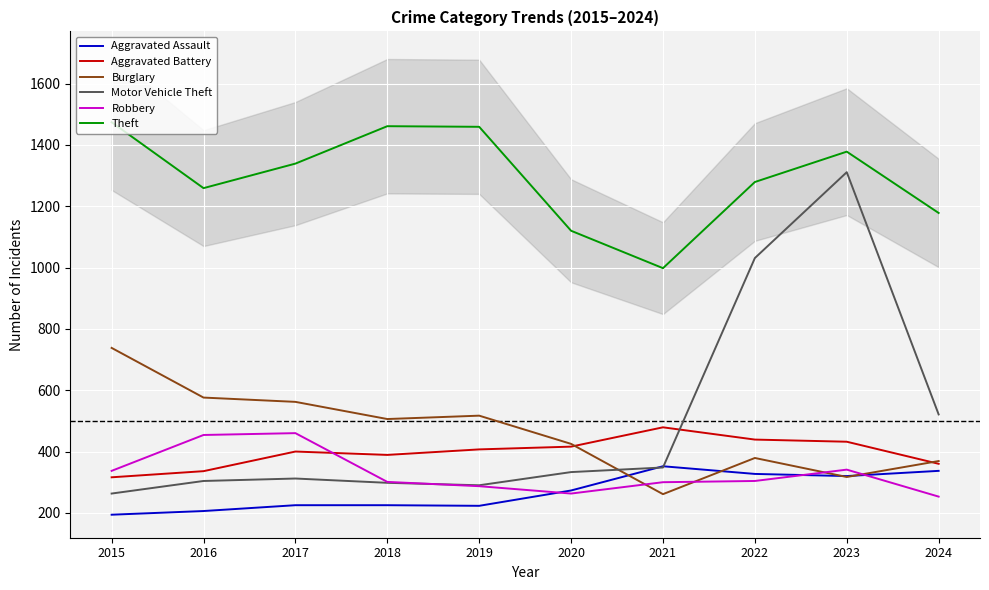

How many categories are shown in the chart?

10